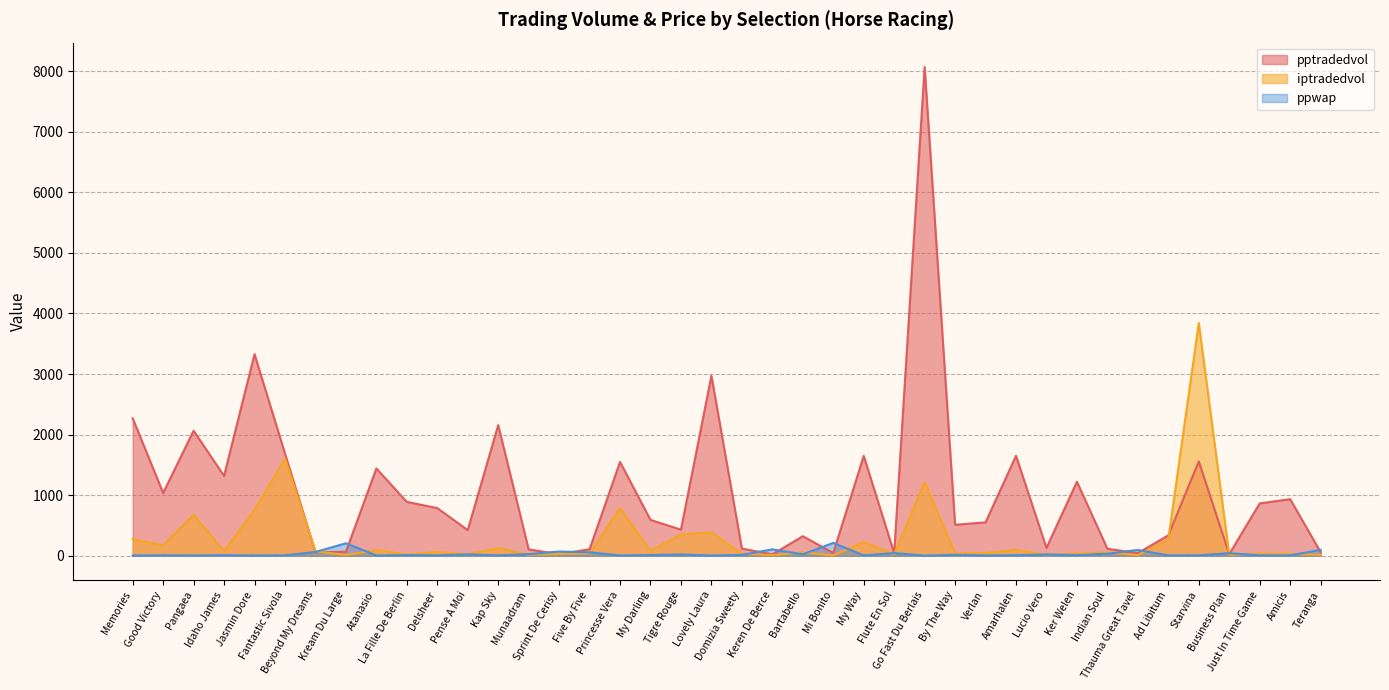

Reading left to right, what are all the values shown in this chart?

pptradedvol: 2268.6	1035.8	2064.6	1317.3	3327.7	1686.7	59.6	64.6	1441.4	889.0	786.7	423.3	2156.5	105.3	25.2	108.0	1548.3	591.4	430.8	2970.6	118.5	22.4	322.7	45.1	1648.8	41.9	8067.0	511.4	551.3	1649.0	129.9	1221.4	115.5	43.7	337.0	1557.5	26.9	864.2	933.9	60.1
iptradedvol: 274.3	171.5	678.1	80.5	756.1	1605.8	74.2	12.3	92.5	20.5	62.4	25.6	126.2	17.5	28.0	41.7	788.6	80.2	354.0	385.7	34.2	10.1	57.5	5.1	227.4	24.8	1216.0	41.9	44.8	97.9	15.6	35.7	53.5	11.1	269.6	3842.1	14.4	36.9	32.4	14.9
ppwap: 3.6	7.9	4.9	9.2	4.5	6.6	62.8	205.7	4.2	11.0	7.3	22.7	7.2	26.4	69.7	57.2	5.3	11.9	20.8	3.8	13.9	105.9	23.0	212.4	6.2	44.8	1.8	15.9	5.8	9.3	20.9	9.4	33.9	95.6	6.4	7.3	42.3	6.7	7.0	97.2